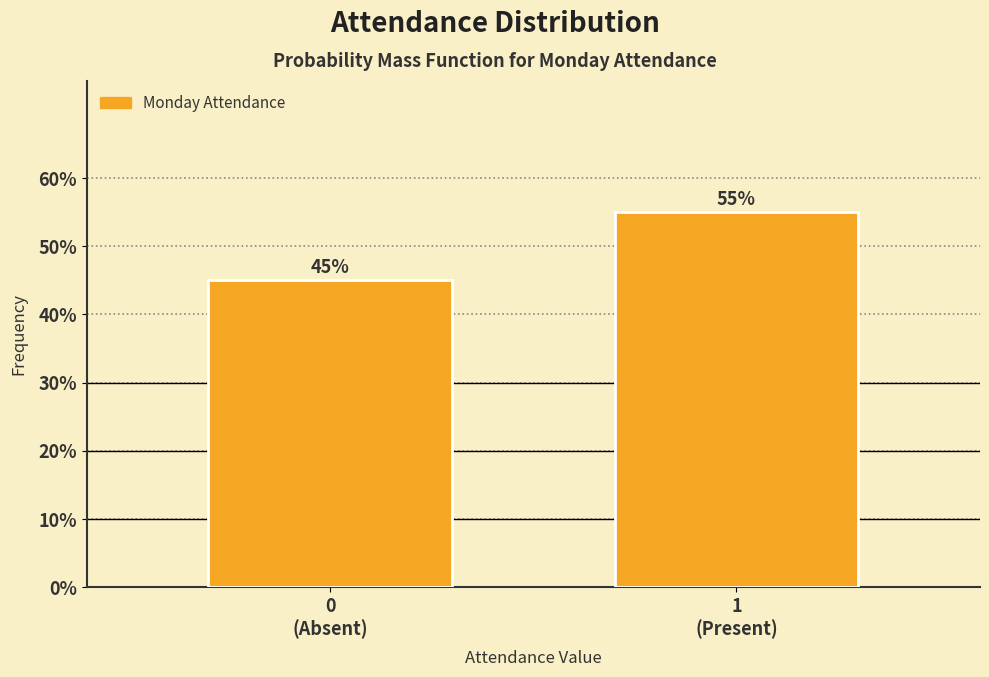

Reading left to right, extract all data points from this chart.

45.0	55.0